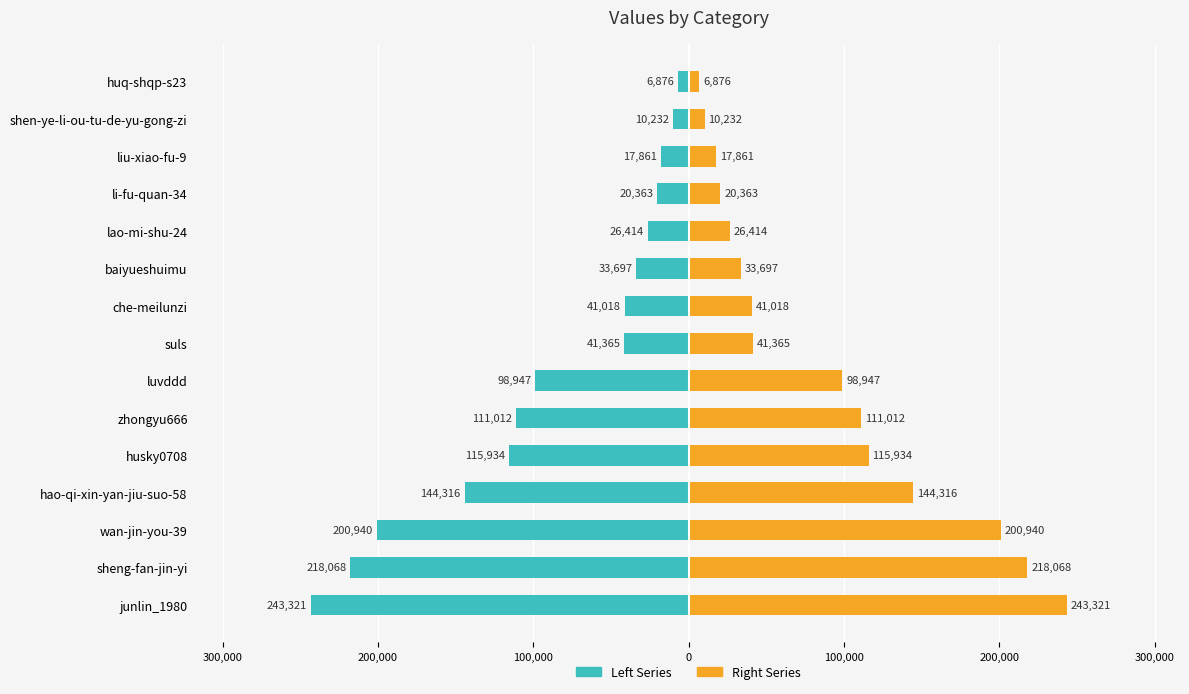

What is the maximum value shown in the chart?

243321